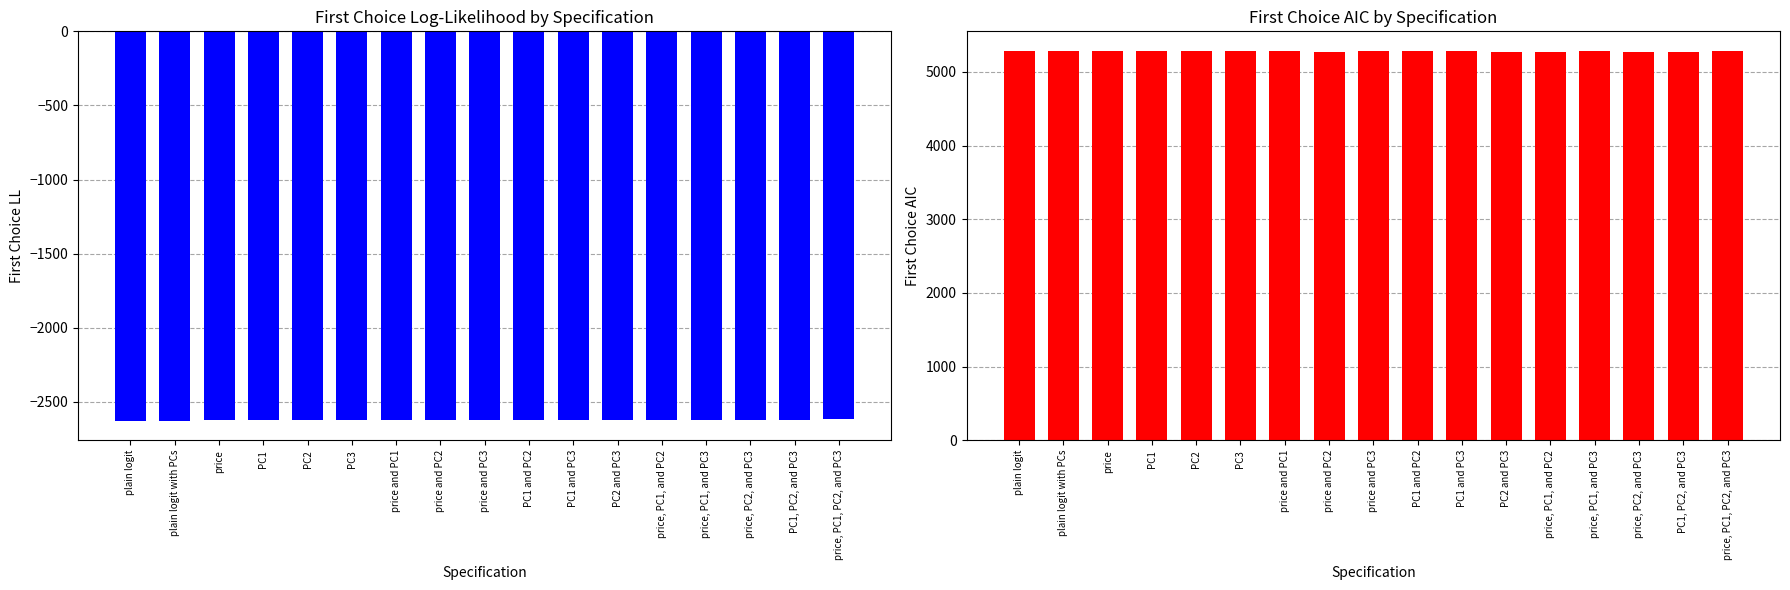

What is the highest value of the First Choice AIC series?

5285.9